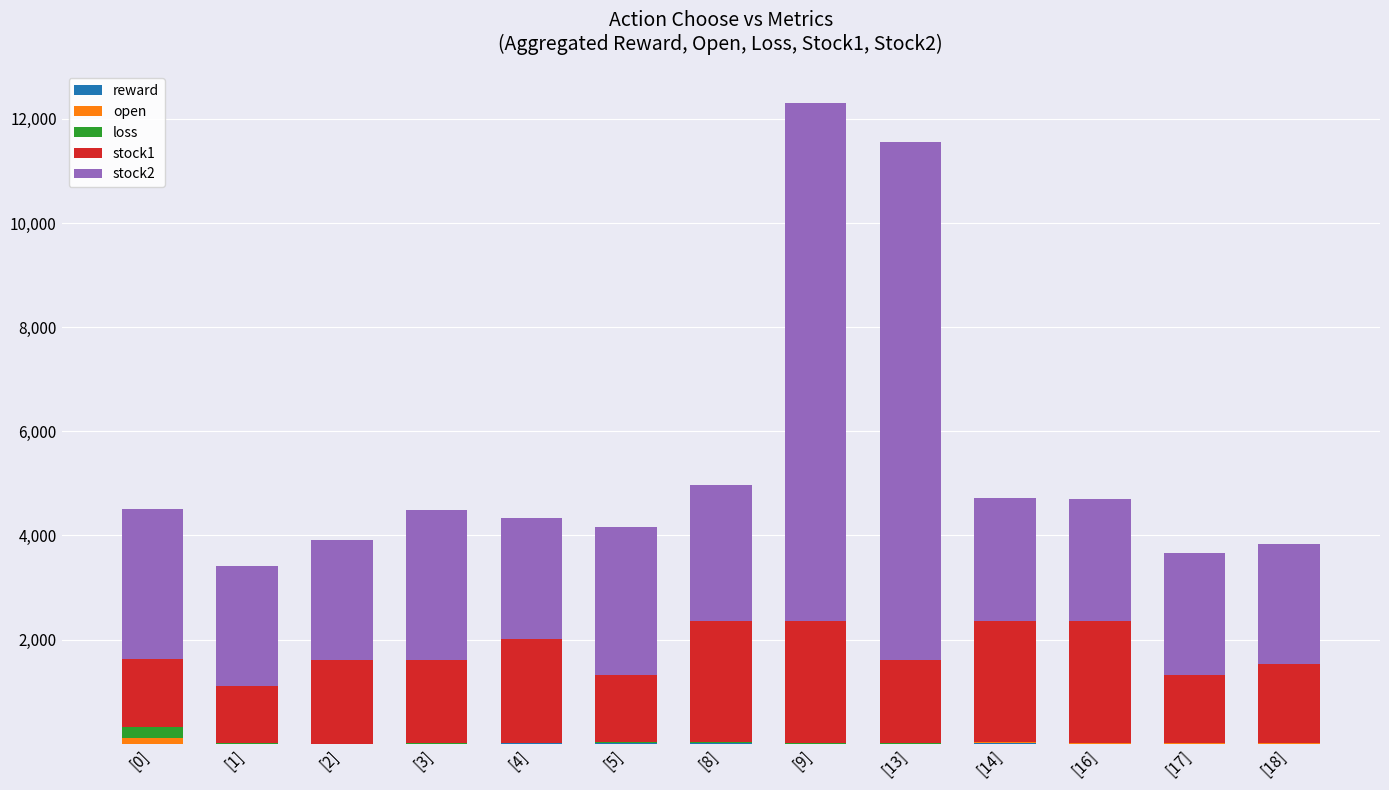

How many series are shown in this chart?

5